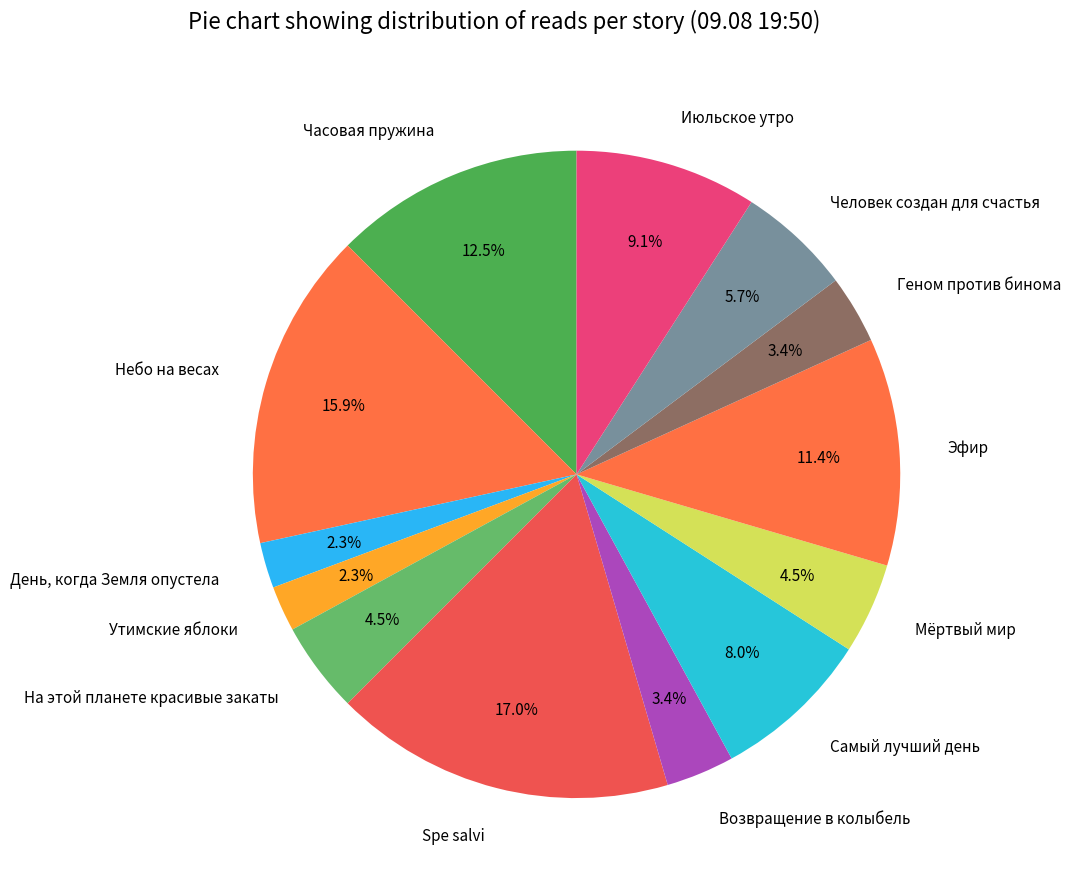

Combined, do Небо на весах and Июльское утро account for over 50%?

No